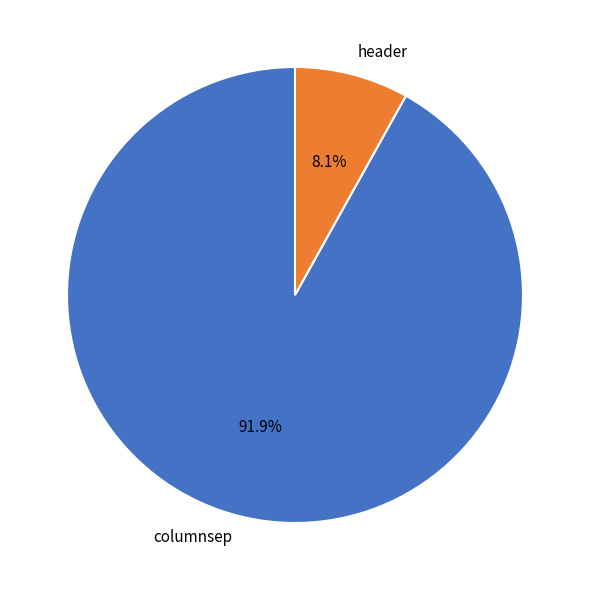

Rank the categories by value from lowest to highest.

header, columnsep